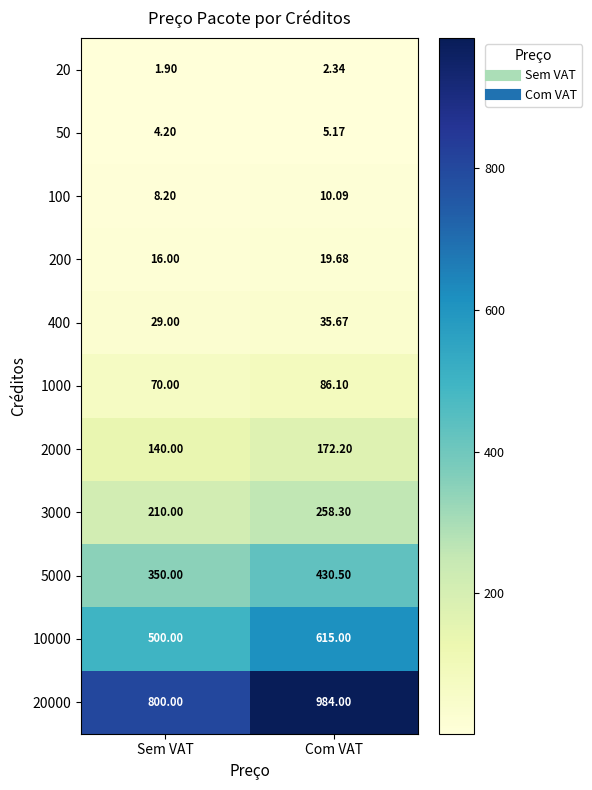

Which label corresponds to the smallest value in the chart?

Sem VAT